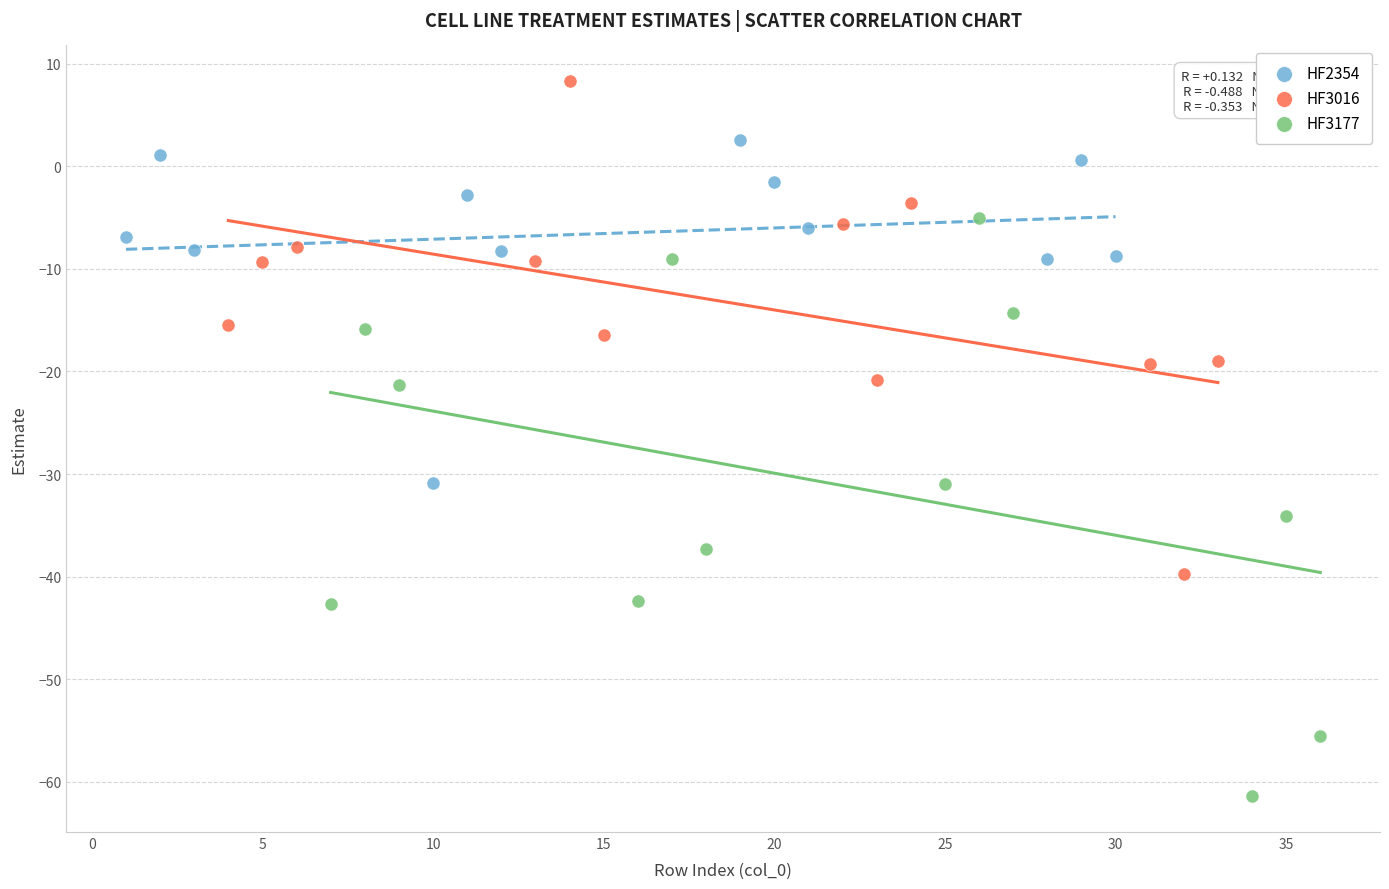

Which series contains the lowest Y value?

HF3177